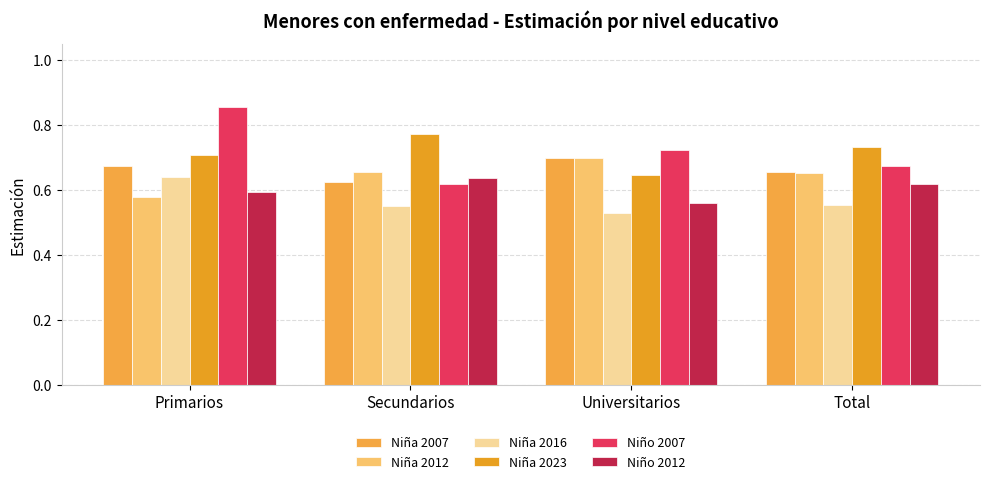

Count the number of data series in this chart.

6